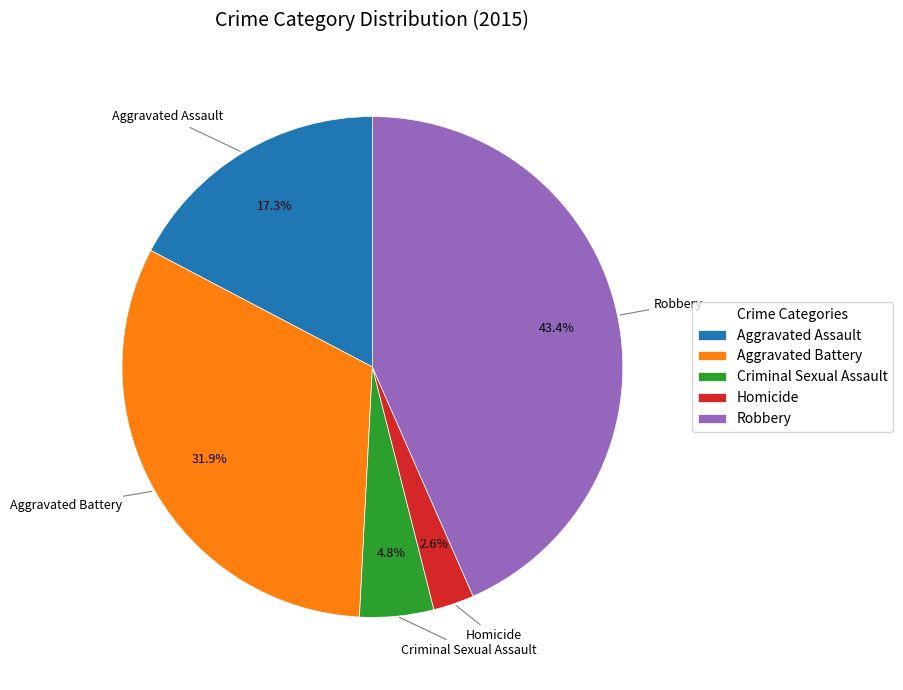

What is the ratio of the value at Aggravated Battery to the value at Aggravated Assault?

1.8